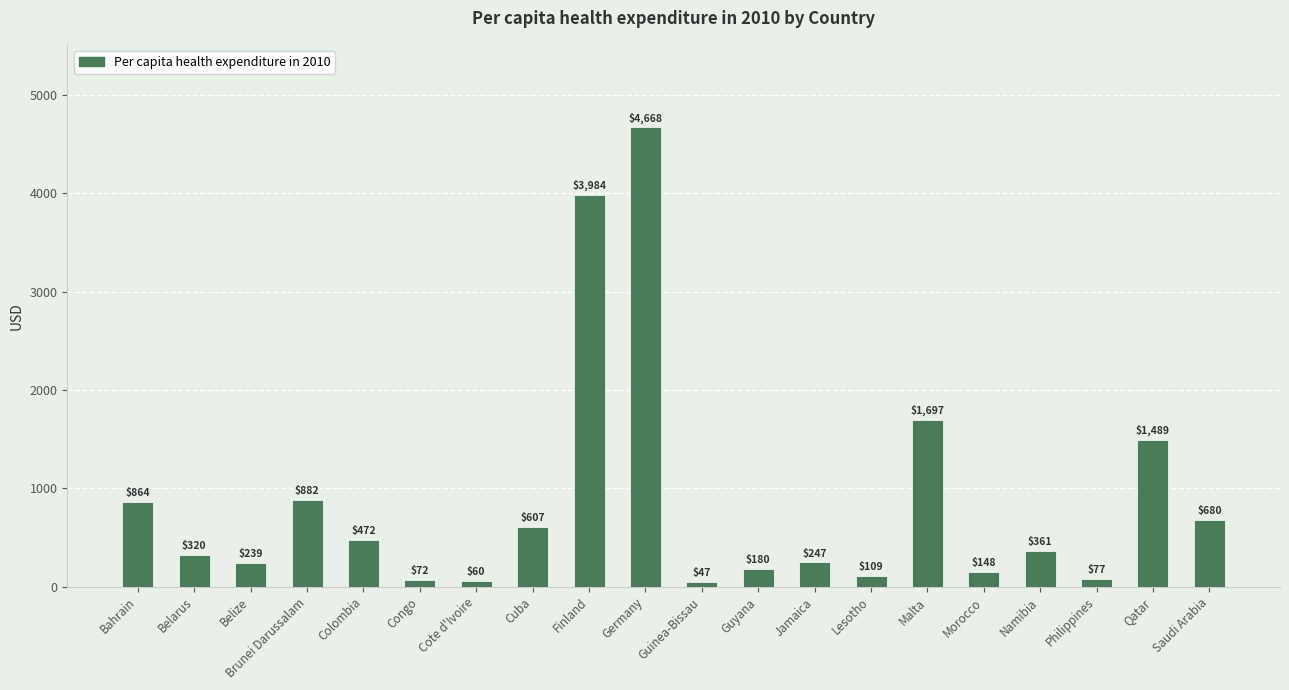

Reading left to right, what are all the values shown in this chart?

864	320	239	882	472	72	60	607	3984	4668	47	180	247	109	1697	148	361	77	1489	680